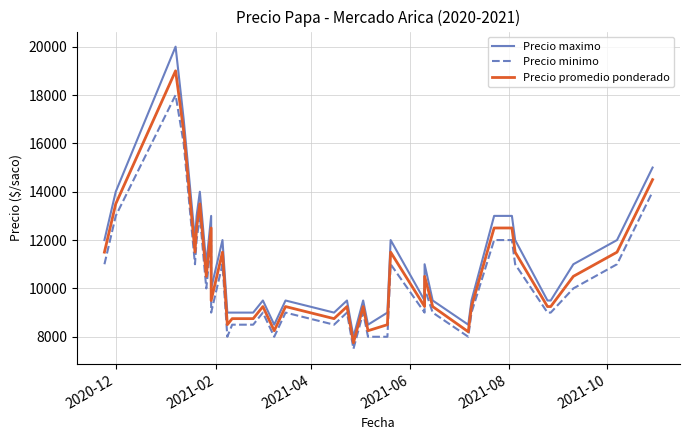

The value of Precio maximo at 9 is 17106. True or false?

False